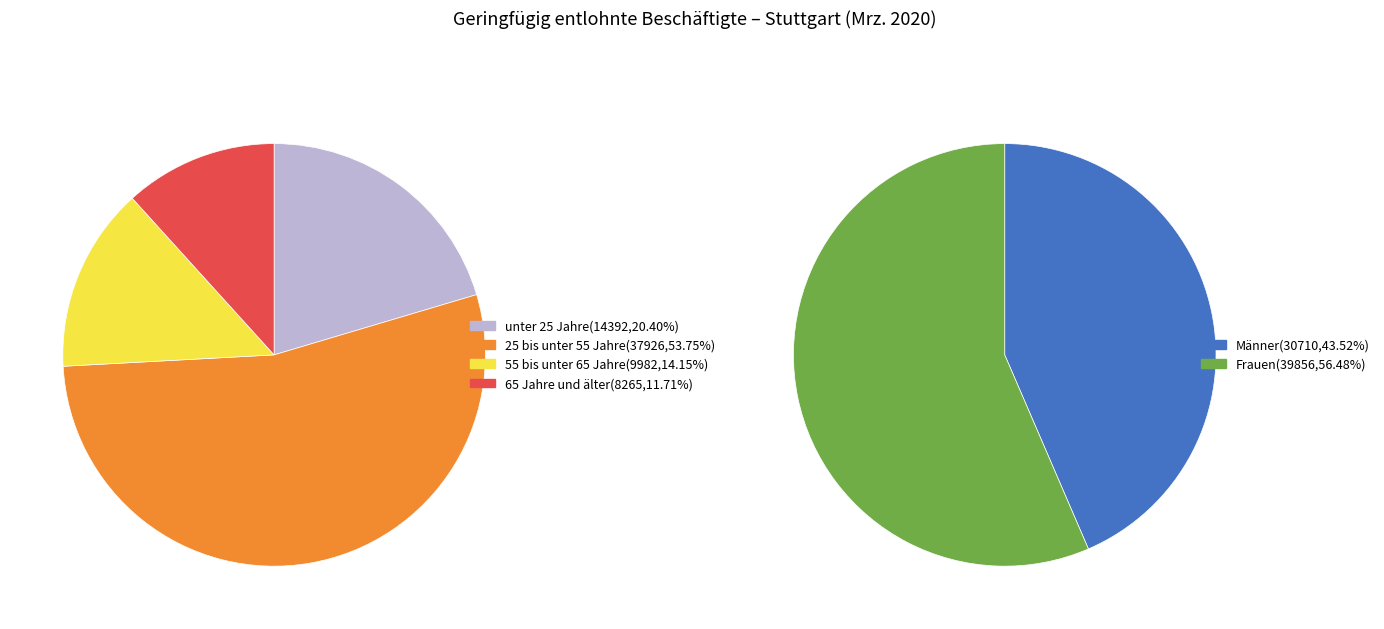

The 0 slice represents 12% of the pie. True or false?

False